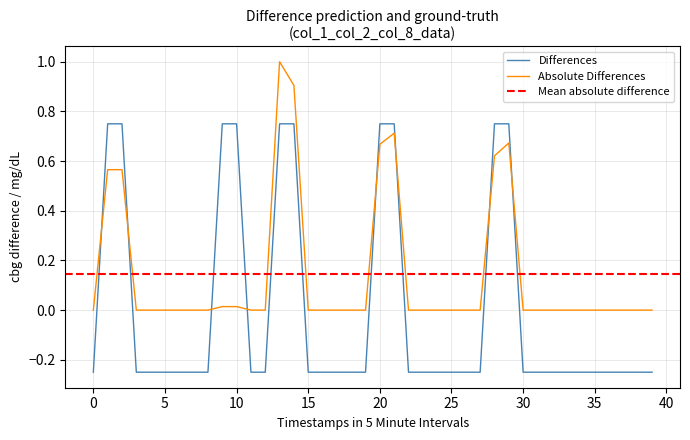

True or false: Absolute Differences has a value of 0.0 at 30.

True